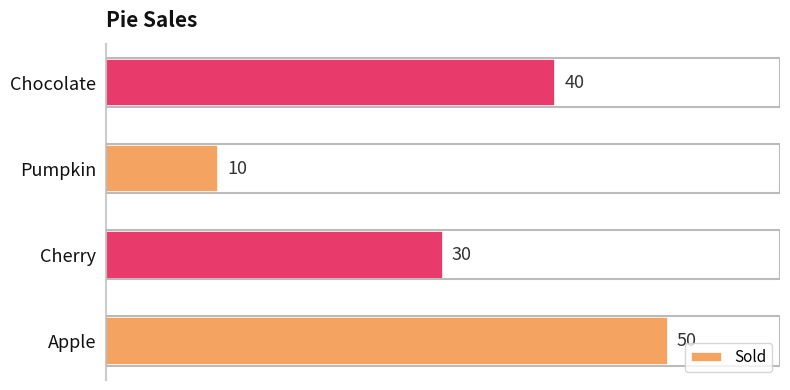

What is the change in value from Cherry to Pumpkin?

-20